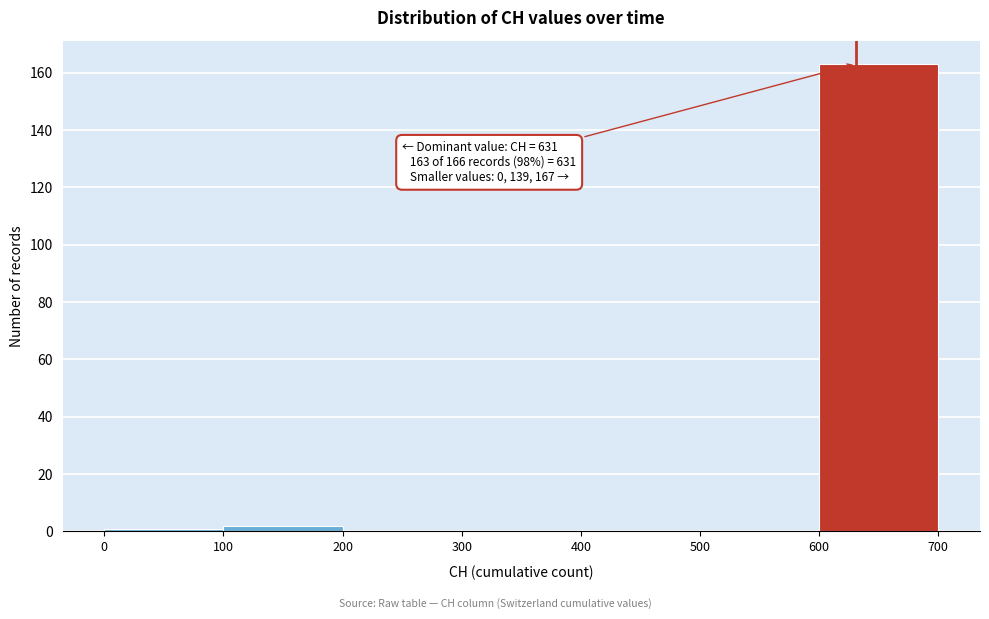

Which range on the x-axis has the tallest bar?

600 to 700